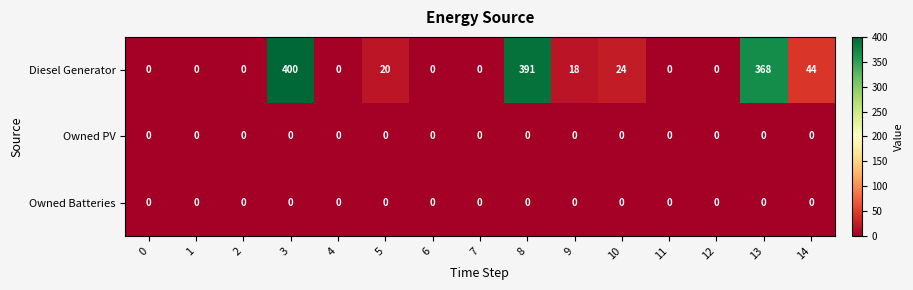

Between 1 and 9, which series saw the biggest shift?

Diesel Generator